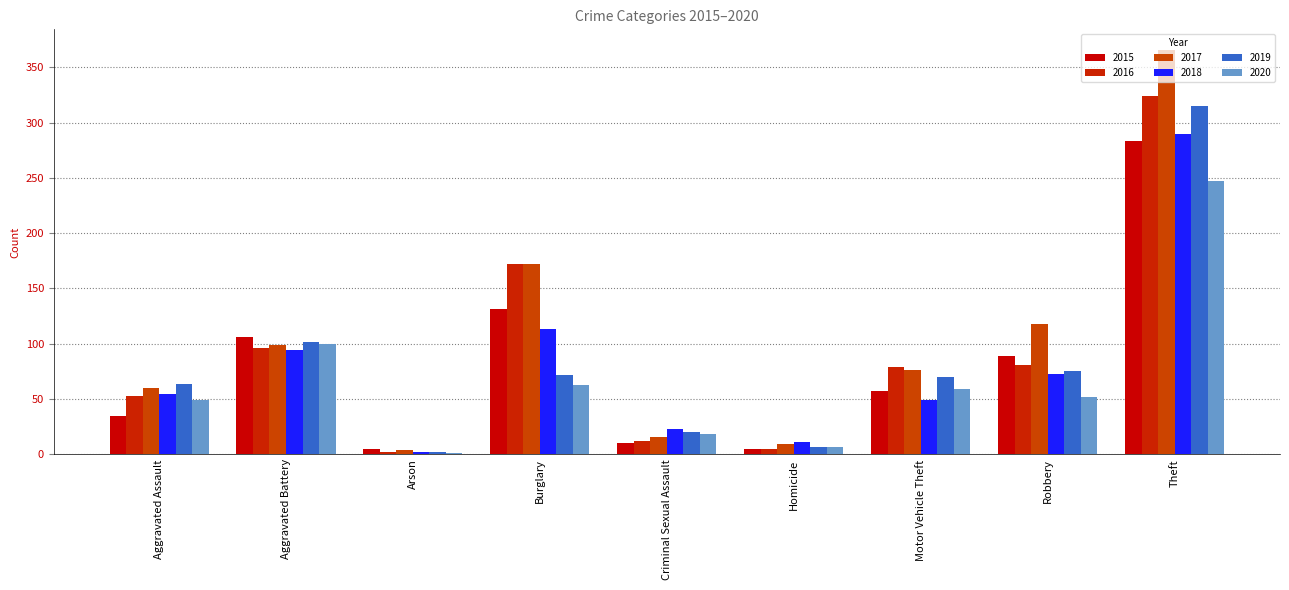

Reading left to right, what are all the values shown in this chart?

2015: Aggravated Assault=35	Aggravated Battery=106	Arson=5	Burglary=131	Criminal Sexual Assault=10	Homicide=5	Motor Vehicle Theft=57	Robbery=89	Theft=283
2016: Aggravated Assault=53	Aggravated Battery=96	Arson=2	Burglary=172	Criminal Sexual Assault=12	Homicide=5	Motor Vehicle Theft=79	Robbery=81	Theft=324
2017: Aggravated Assault=60	Aggravated Battery=99	Arson=4	Burglary=172	Criminal Sexual Assault=16	Homicide=9	Motor Vehicle Theft=76	Robbery=118	Theft=366
2018: Aggravated Assault=55	Aggravated Battery=94	Arson=2	Burglary=113	Criminal Sexual Assault=23	Homicide=11	Motor Vehicle Theft=49	Robbery=73	Theft=290
2019: Aggravated Assault=64	Aggravated Battery=102	Arson=2	Burglary=72	Criminal Sexual Assault=20	Homicide=7	Motor Vehicle Theft=70	Robbery=75	Theft=315
2020: Aggravated Assault=49	Aggravated Battery=100	Arson=1	Burglary=63	Criminal Sexual Assault=18	Homicide=7	Motor Vehicle Theft=59	Robbery=52	Theft=247